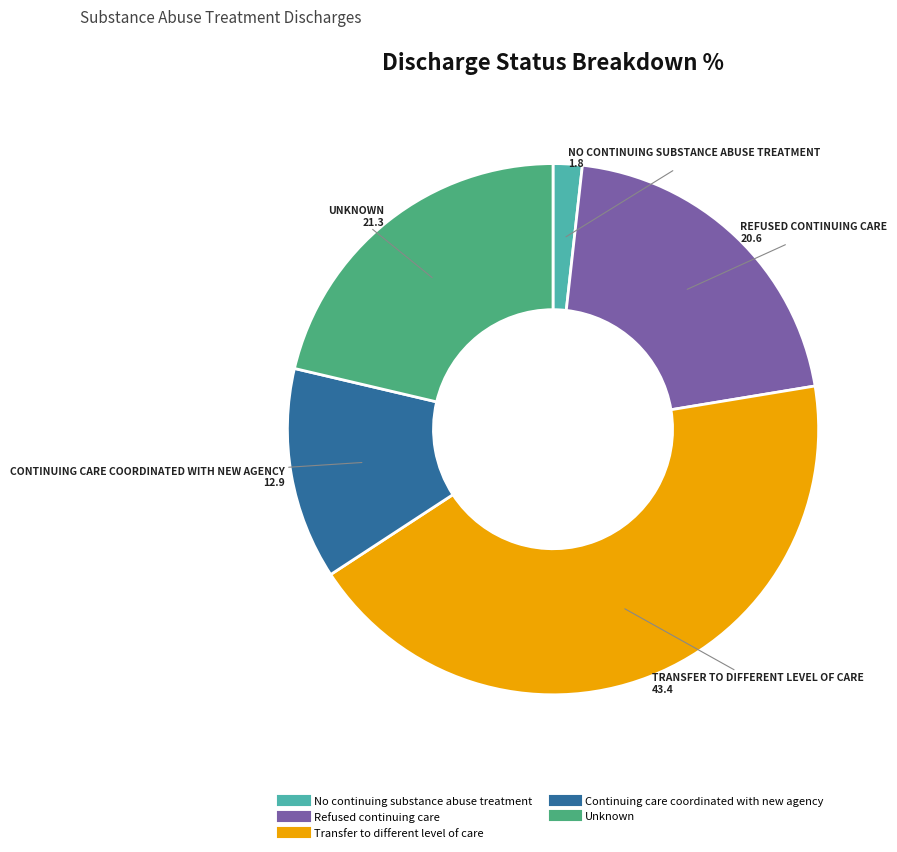

Is it true that Continuing care coordinated with new agency is 2% of the pie?

False